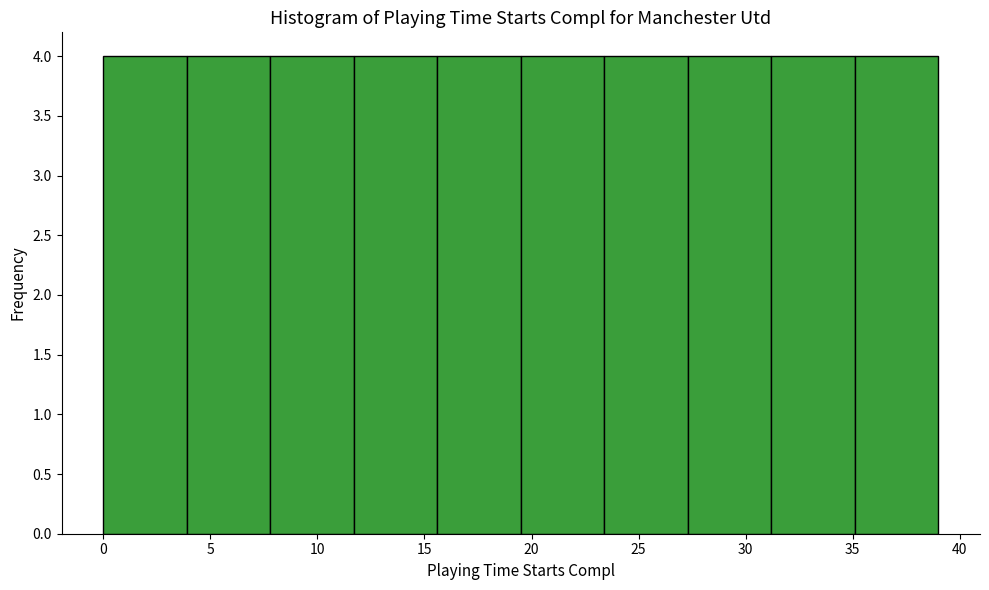

Reading left to right, transcribe this chart: for each bar, give the range it covers on the x-axis and its height. Neither the bar edges nor the heights are printed on the chart, so give them approximately, as read against the axes.

0.0 to 3.9: 4
3.9 to 7.8: 4
7.8 to 11.7: 4
11.7 to 15.6: 4
15.6 to 19.5: 4
19.5 to 23.4: 4
23.4 to 27.3: 4
27.3 to 31.2: 4
31.2 to 35.1: 4
35.1 to 39.0: 4